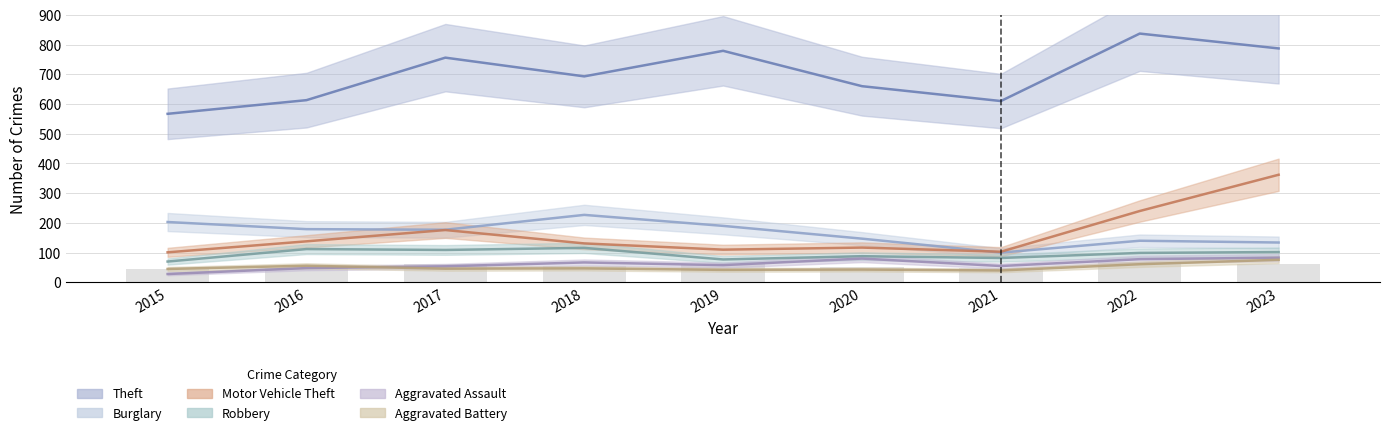

Is the value of Theft at 2015 greater than the value of Burglary at 2021?

Yes